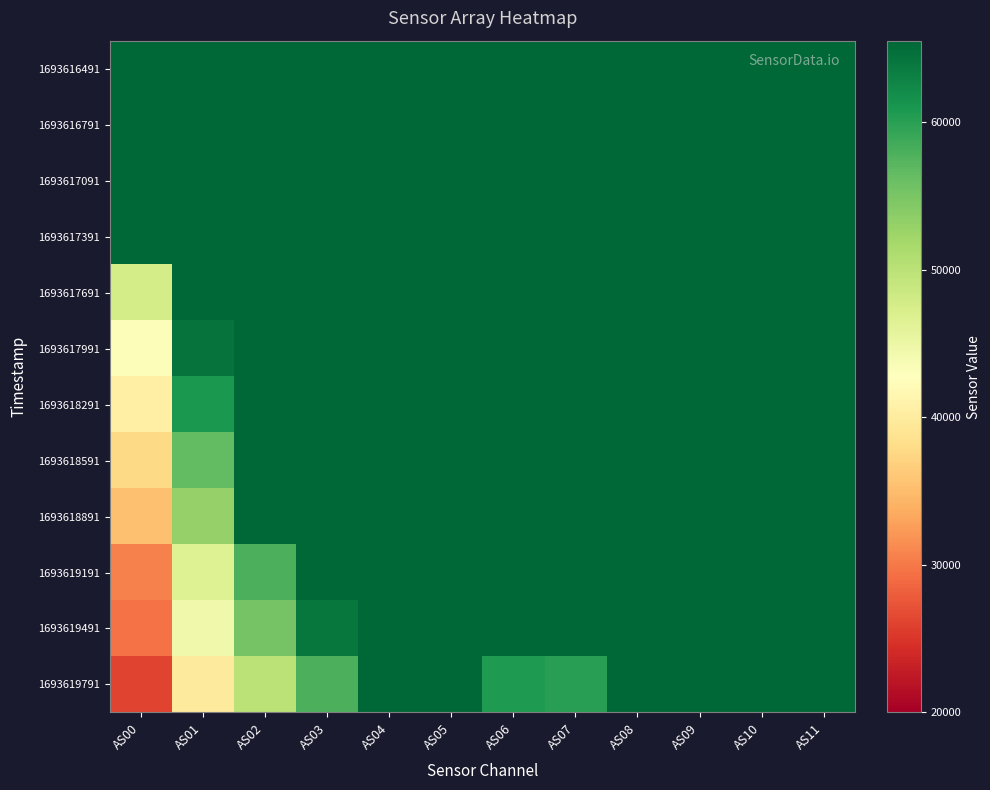

At which category is the sum across all series the highest?

AS04